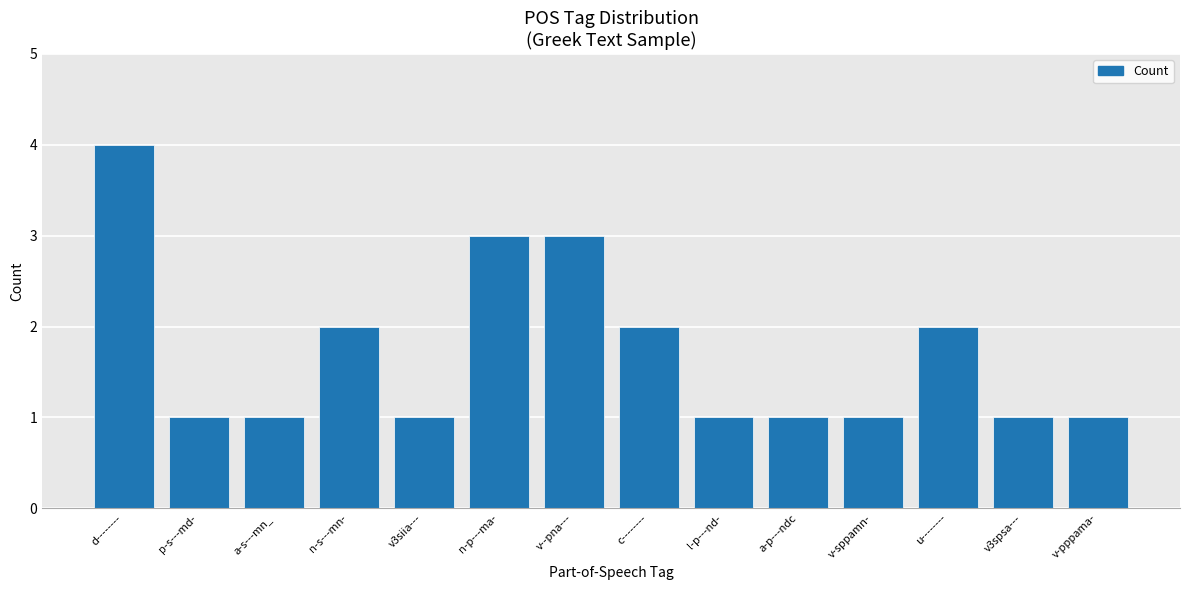

True or false: the data shows 1 at v3spsa---.

True